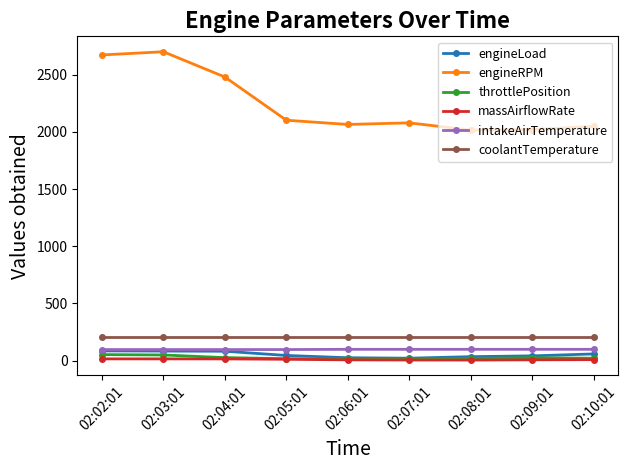

What is the highest value of the massAirflowRate series?

14.4